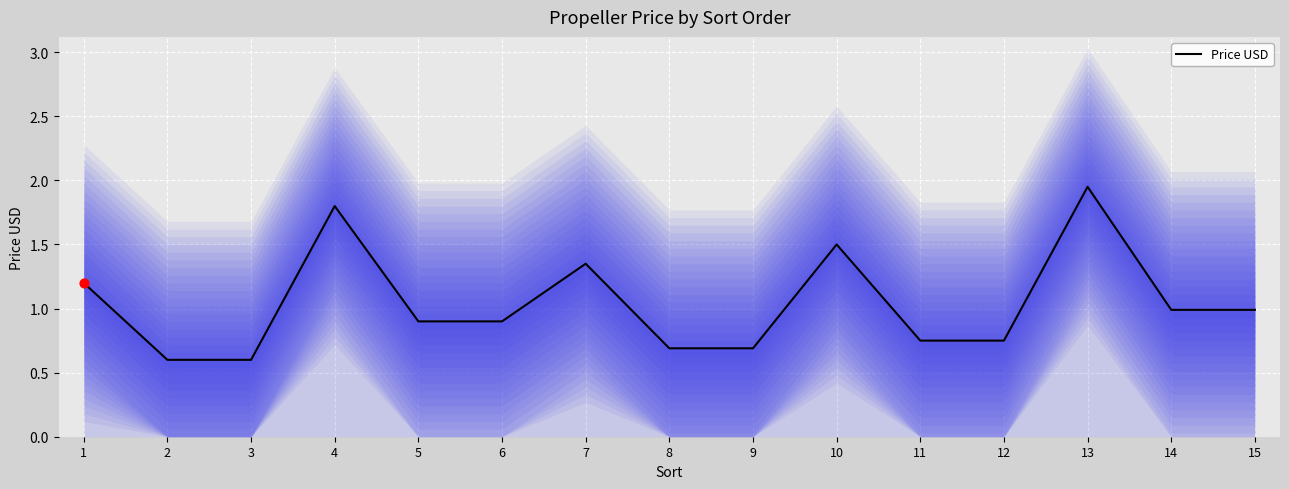

Between 4 and 5, which is larger?

4